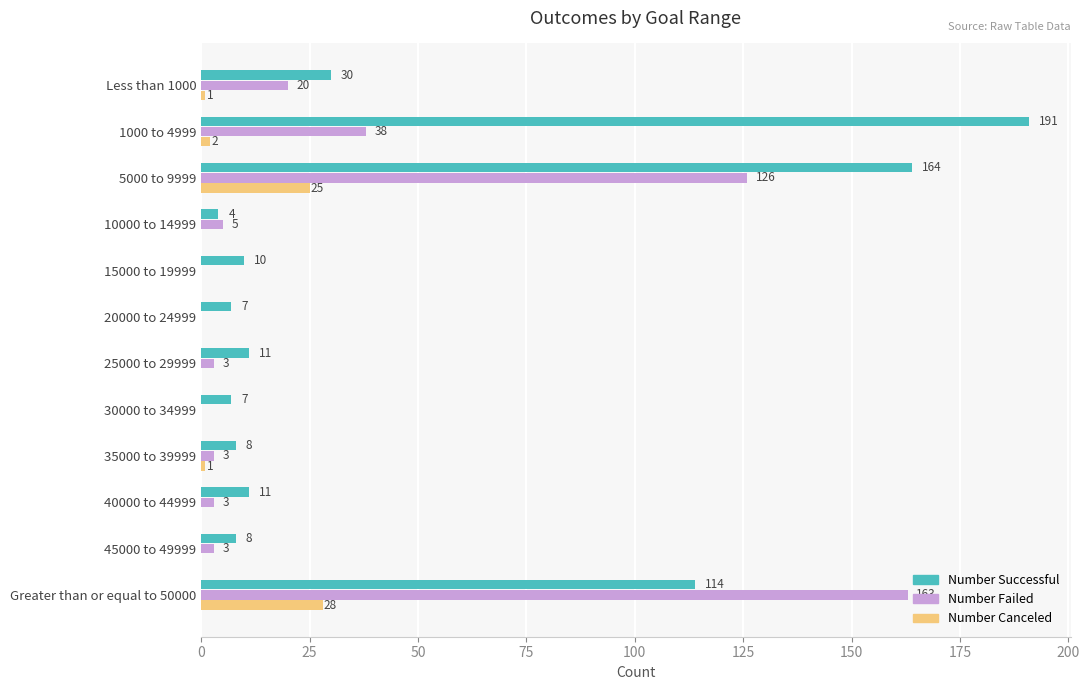

How many distinct data groups are displayed?

3